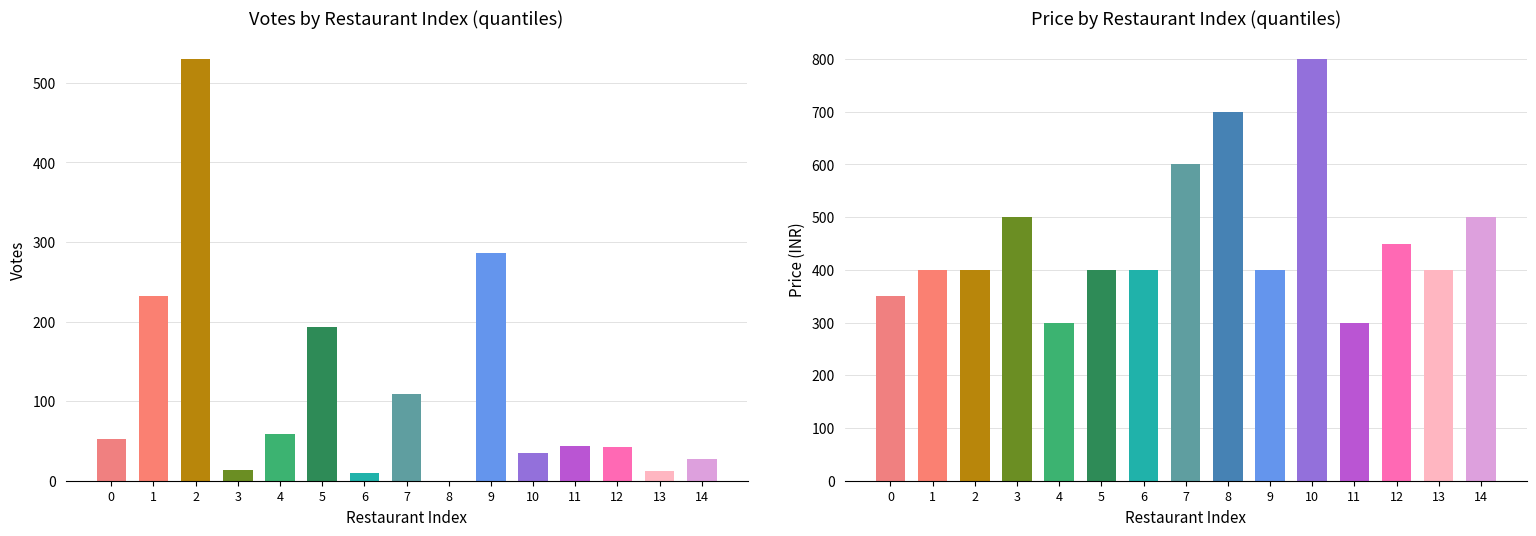

At which label is VOTES closest to 265?

9